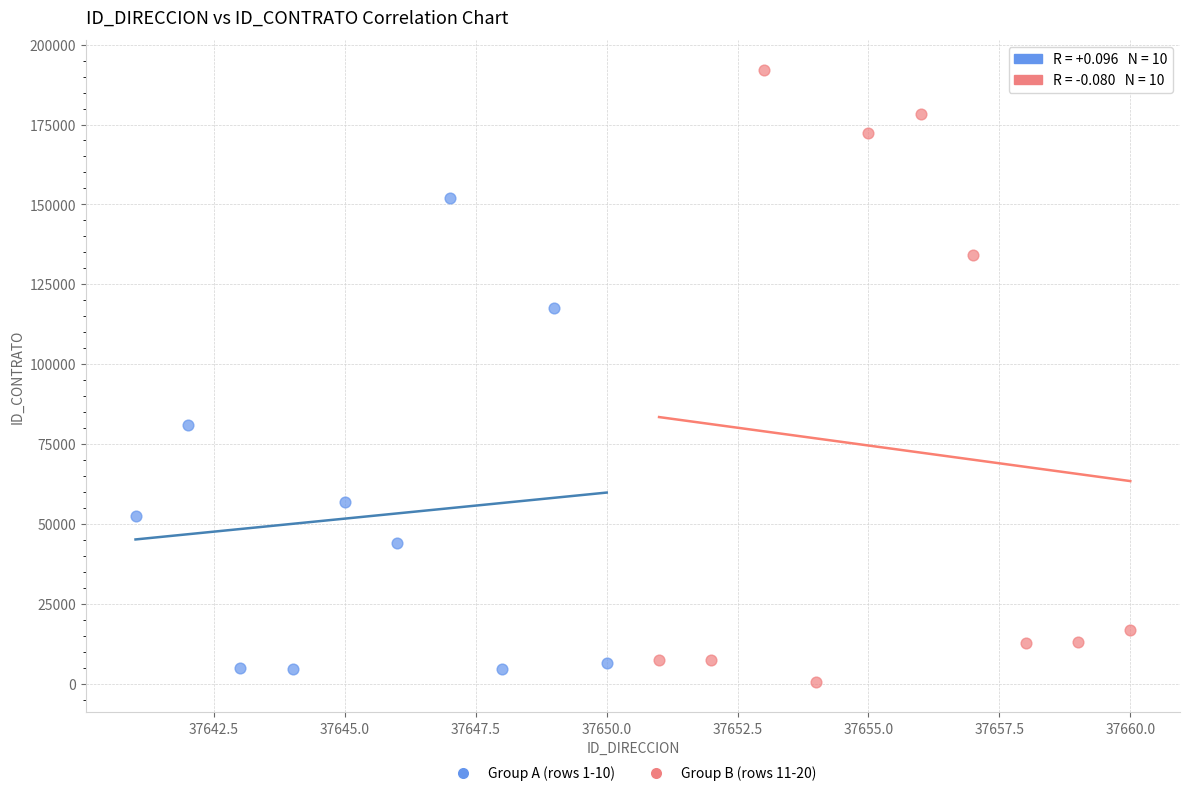

Which series has the largest Y range (max minus min)?

Group B (rows 11-20)